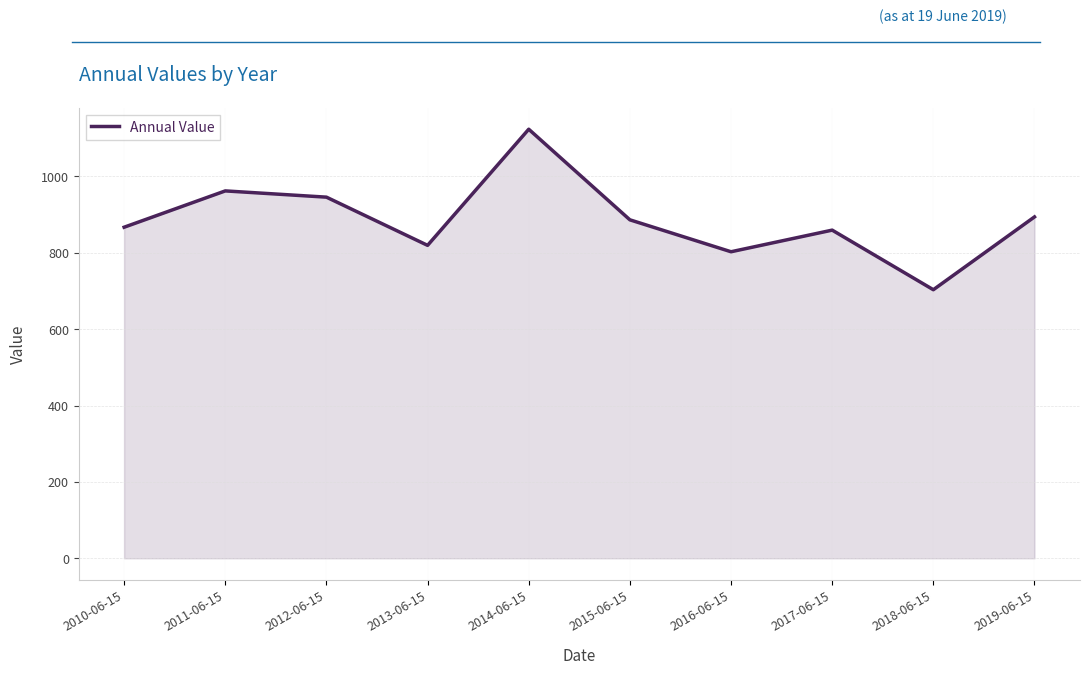

What value does the data have at 2012-06-15?

945.8